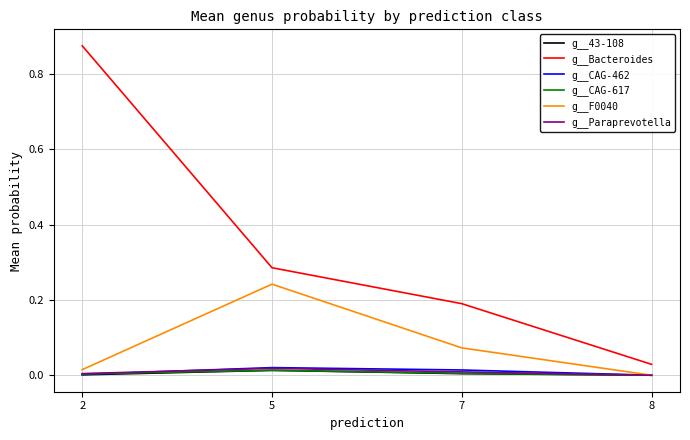

Which series has the largest total across all categories?

g__Bacteroides